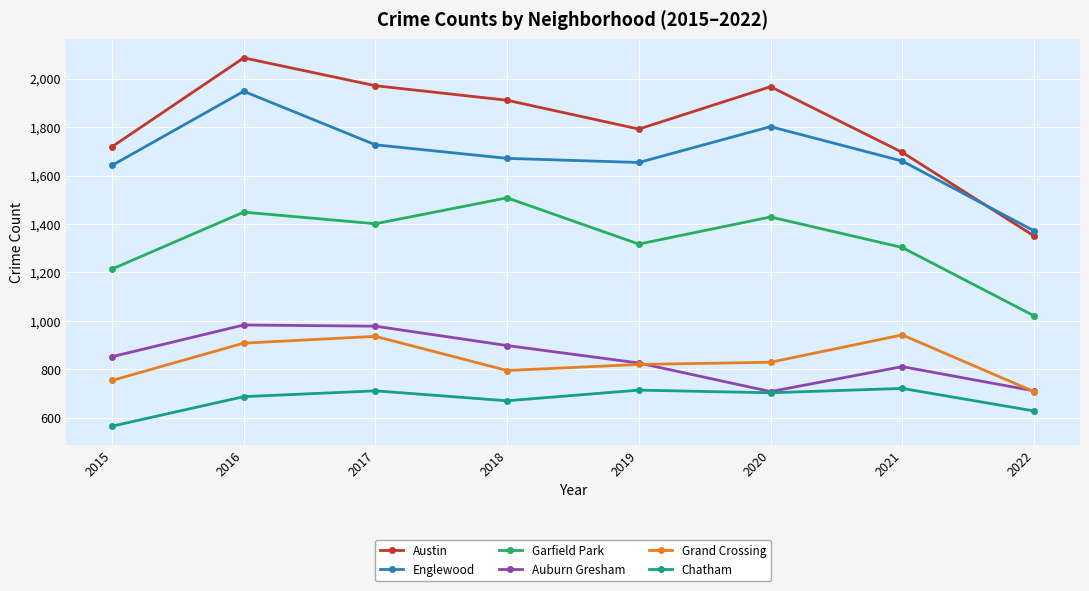

Where is Garfield Park nearest to the value 1264?

2021